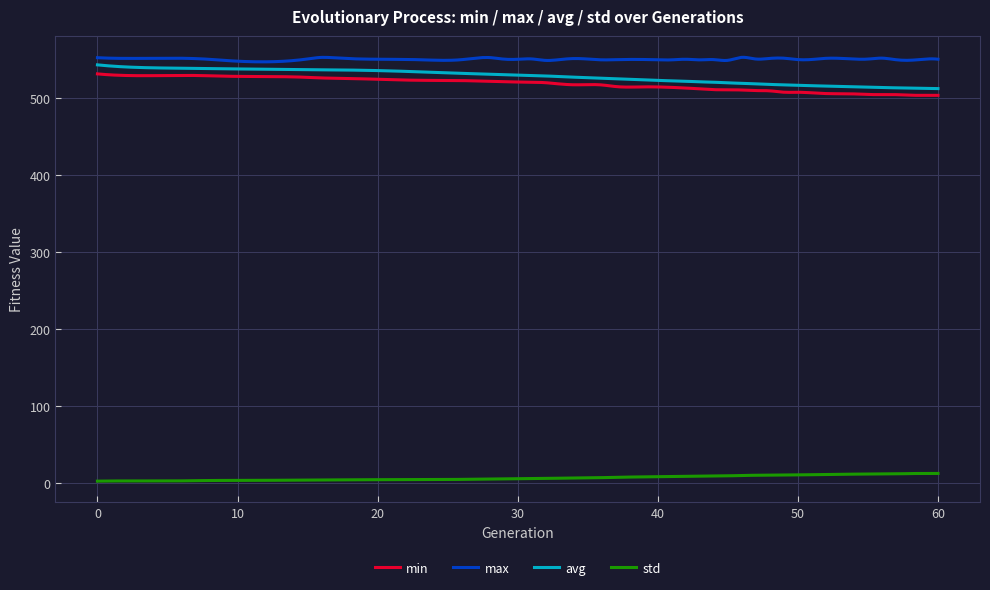

At how many categories does at least one series exceed 415?

300